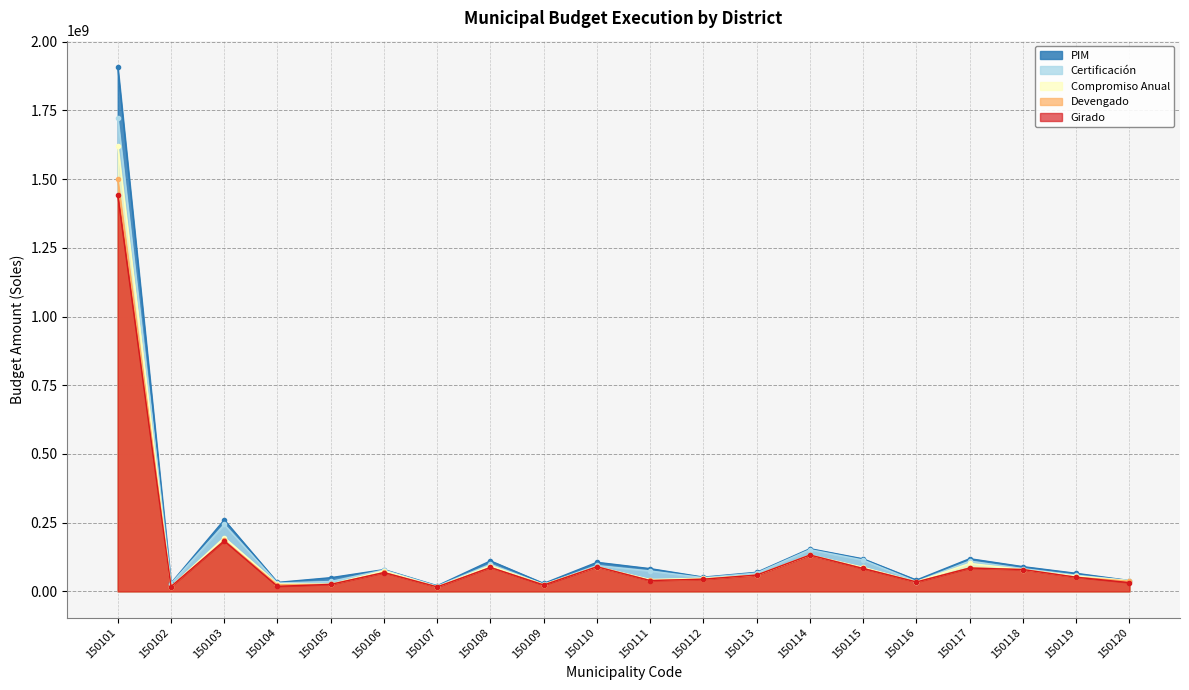

Where is Devengado nearest to the value 757656693?

150103